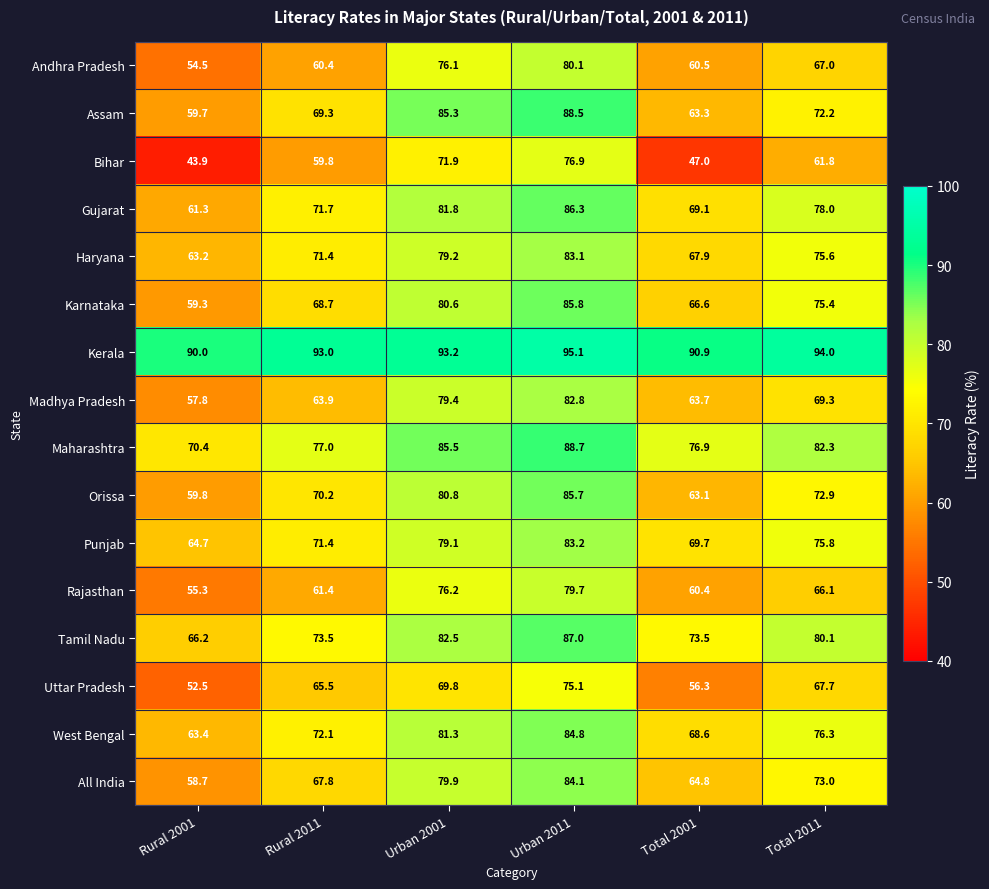

What is the difference between the maximum and minimum values in the Madhya Pradesh series?

25.0